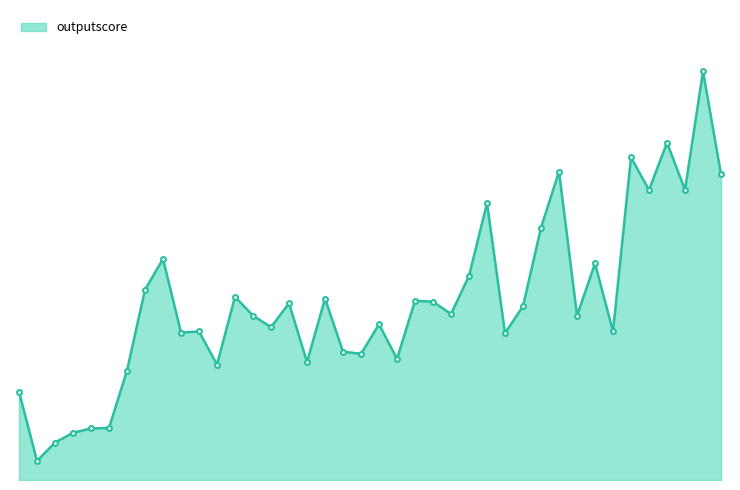

List the labels in order of value, smallest first.

1, 2, 3, 4, 5, 0, 6, 11, 16, 21, 19, 18, 27, 9, 10, 33, 14, 20, 31, 13, 24, 28, 15, 23, 22, 17, 12, 7, 25, 32, 8, 29, 26, 35, 37, 39, 30, 34, 36, 38